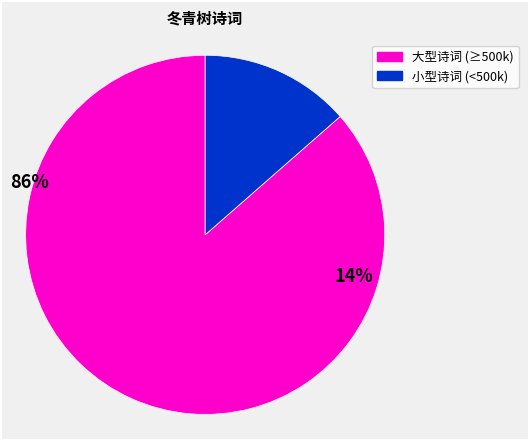

How many slices are in this pie chart?

2